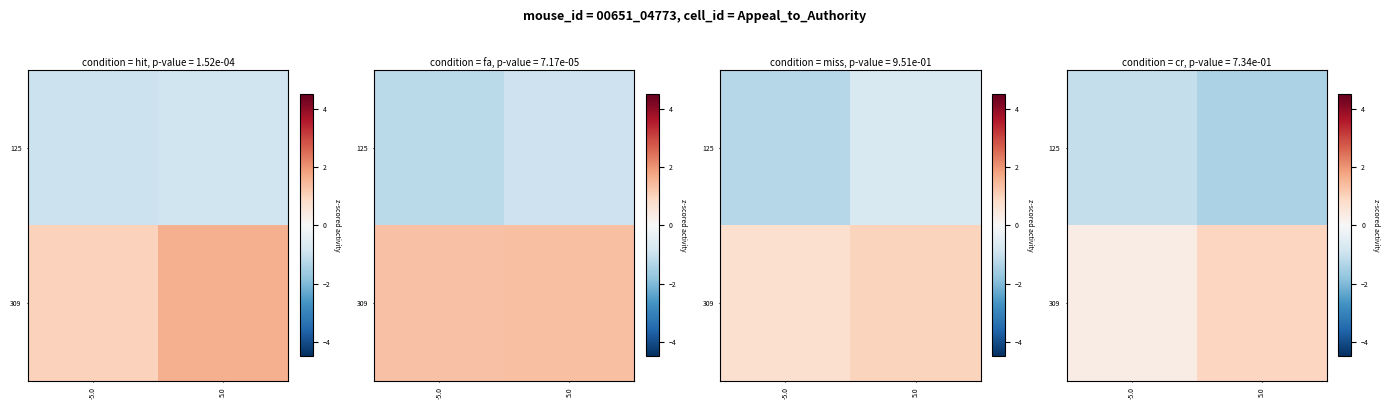

Is it true that 309 equals 0.2 at -5.0?

False